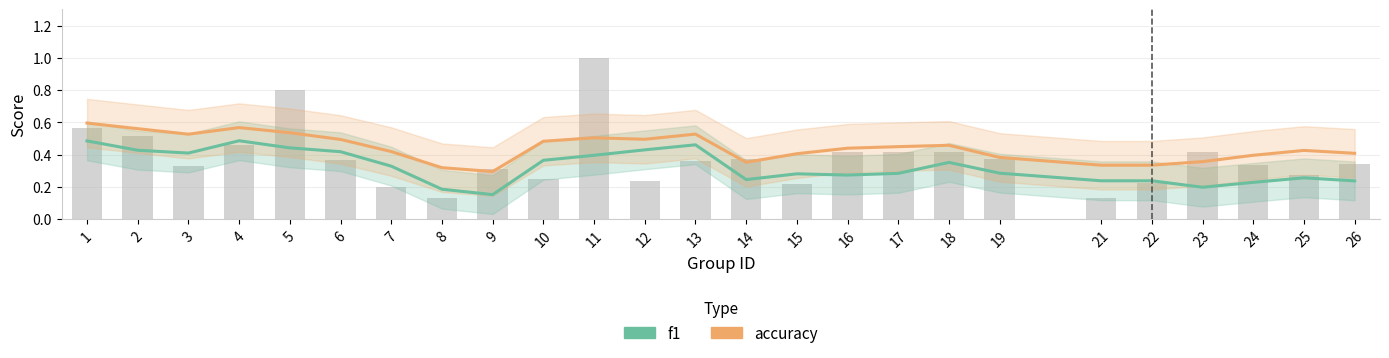

What is the value of the accuracy bar at the 15th from the left?

0.4